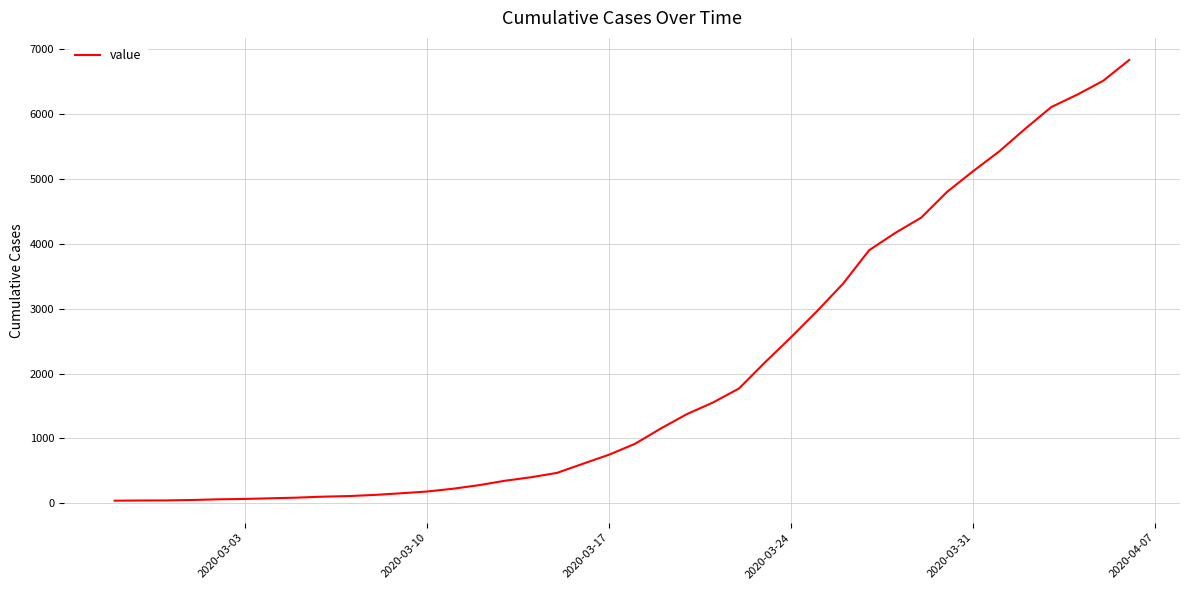

Count the number of data series in this chart.

1